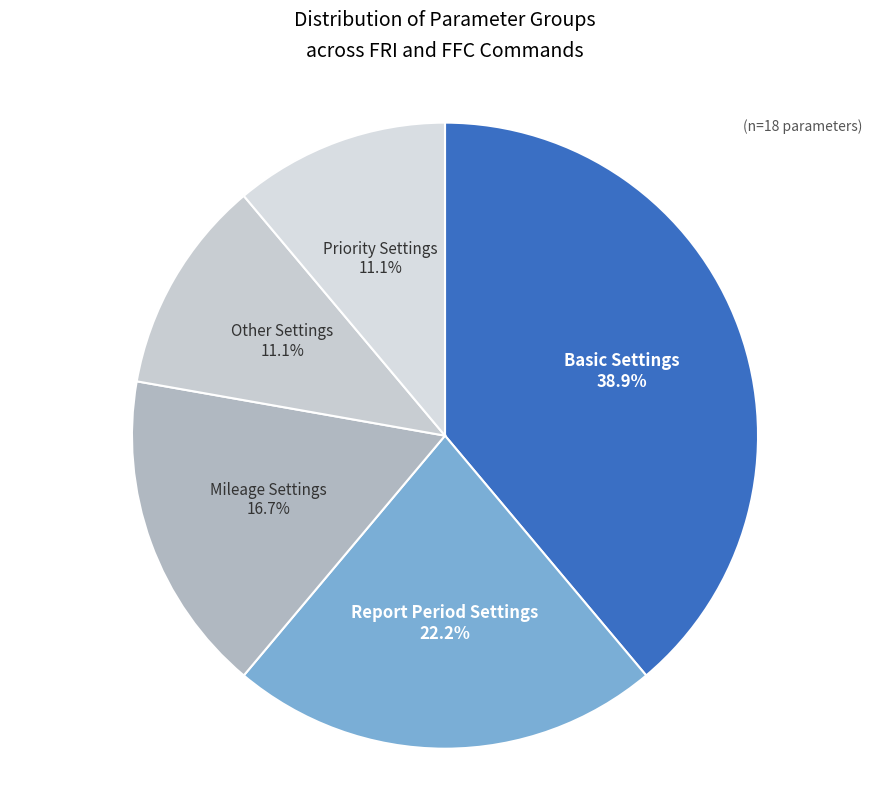

Which has a higher value, Priority Settings or Basic Settings?

Basic Settings